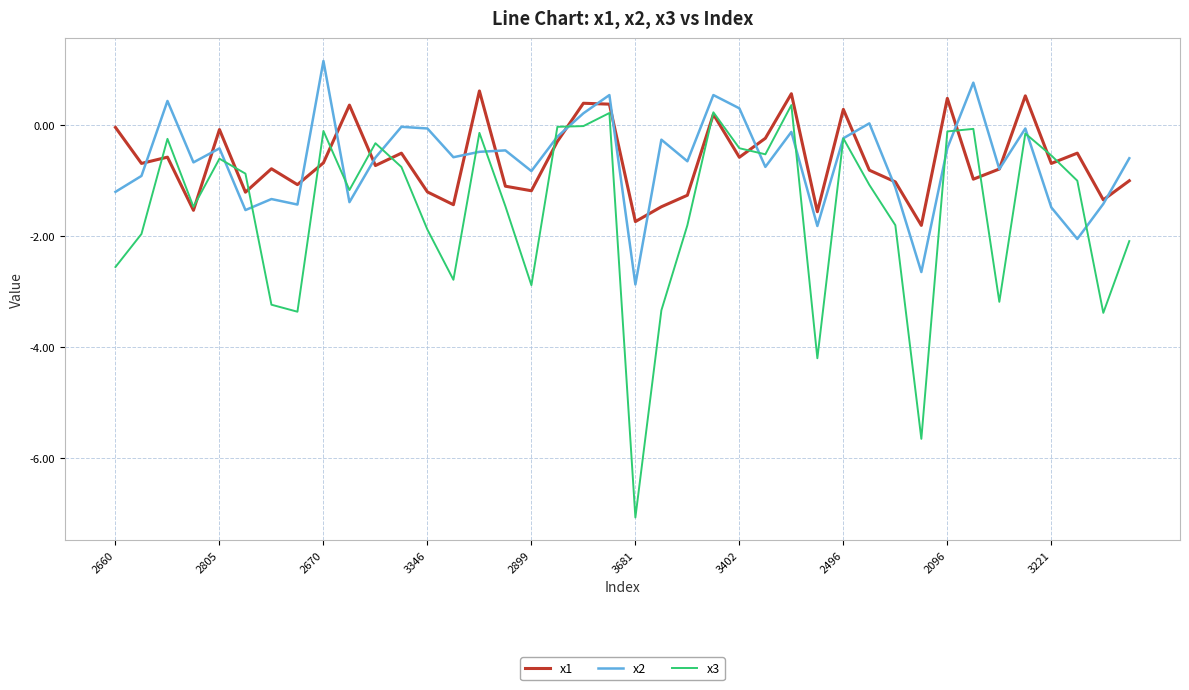

Which series has the largest range (max minus min)?

x3